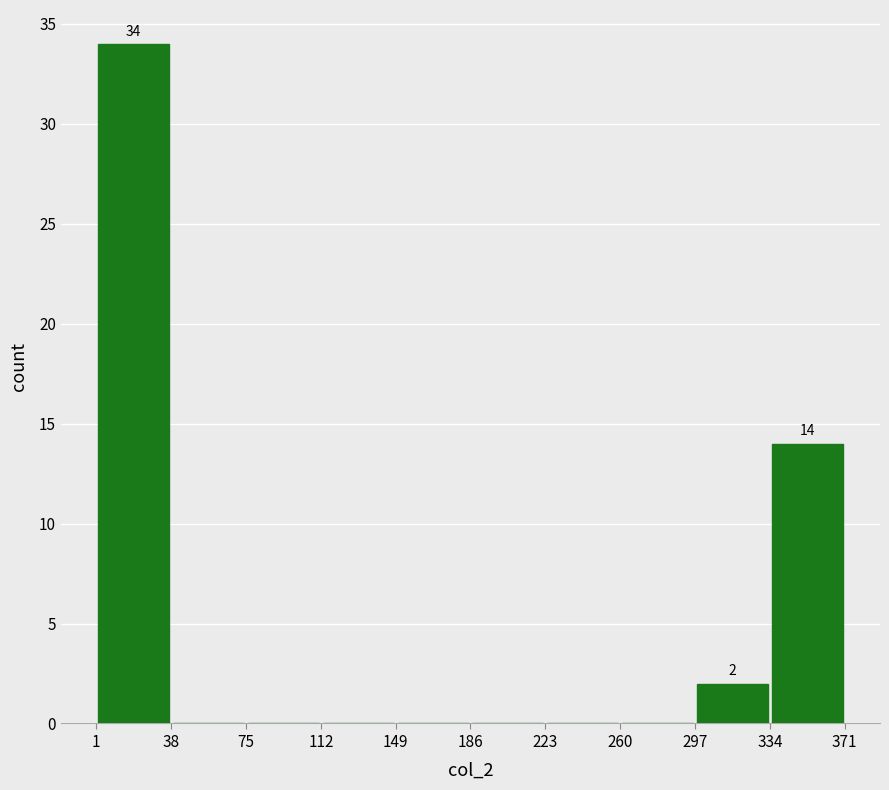

Which range on the x-axis has the tallest bar?

1 to 38